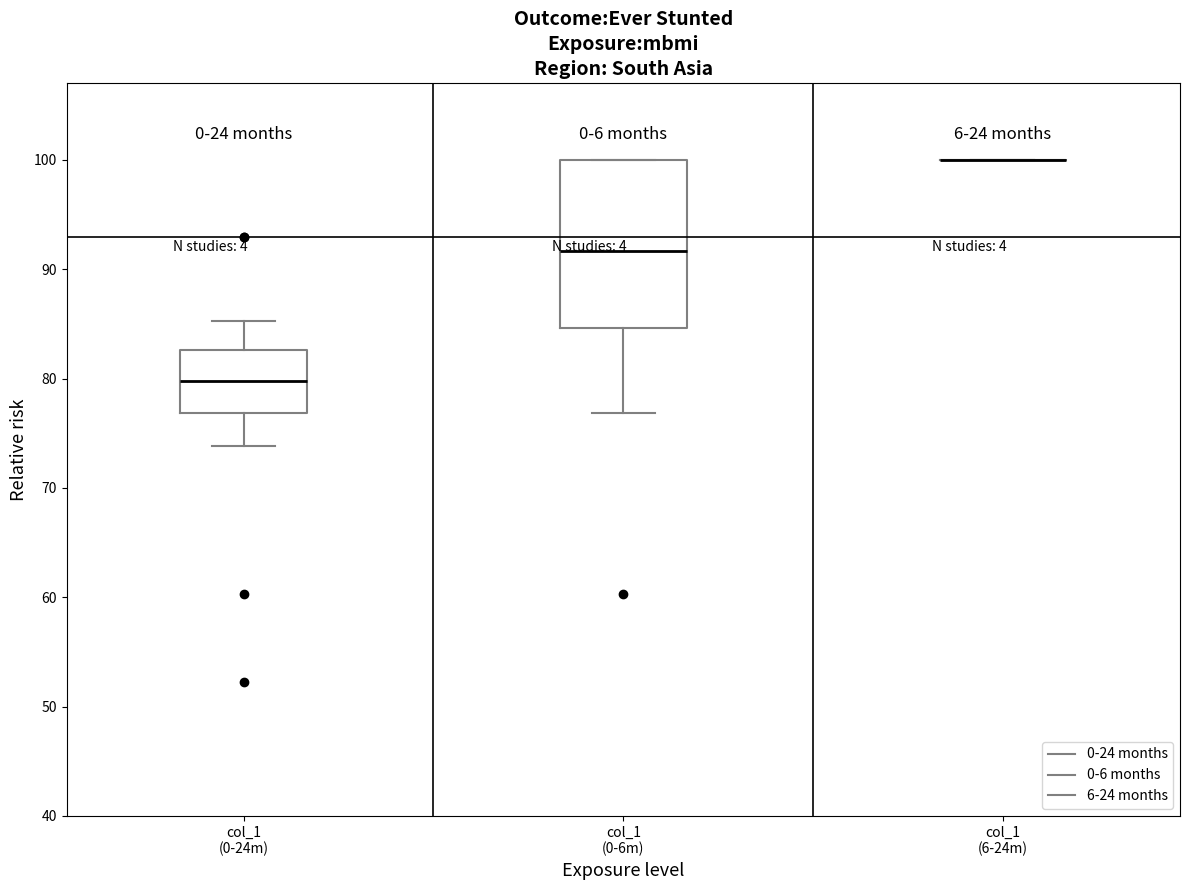

Where is the lower edge of the box for col_1 (0-24m) on the y-axis? The values are not printed on the chart, so give them approximately, as read against the axis.

77